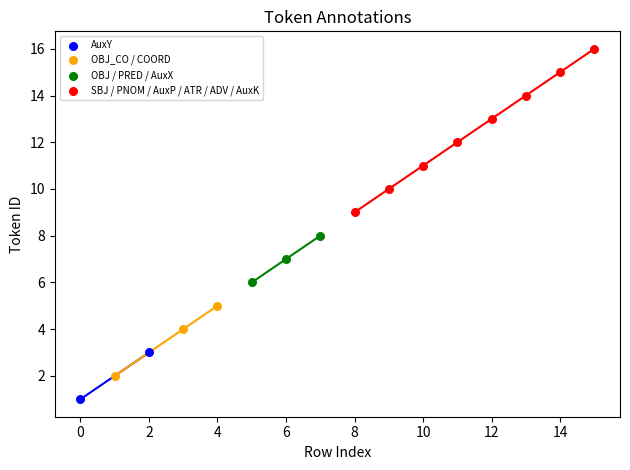

Which series reaches the maximum Y coordinate?

SBJ / PNOM / AuxP / ATR / ADV / AuxK